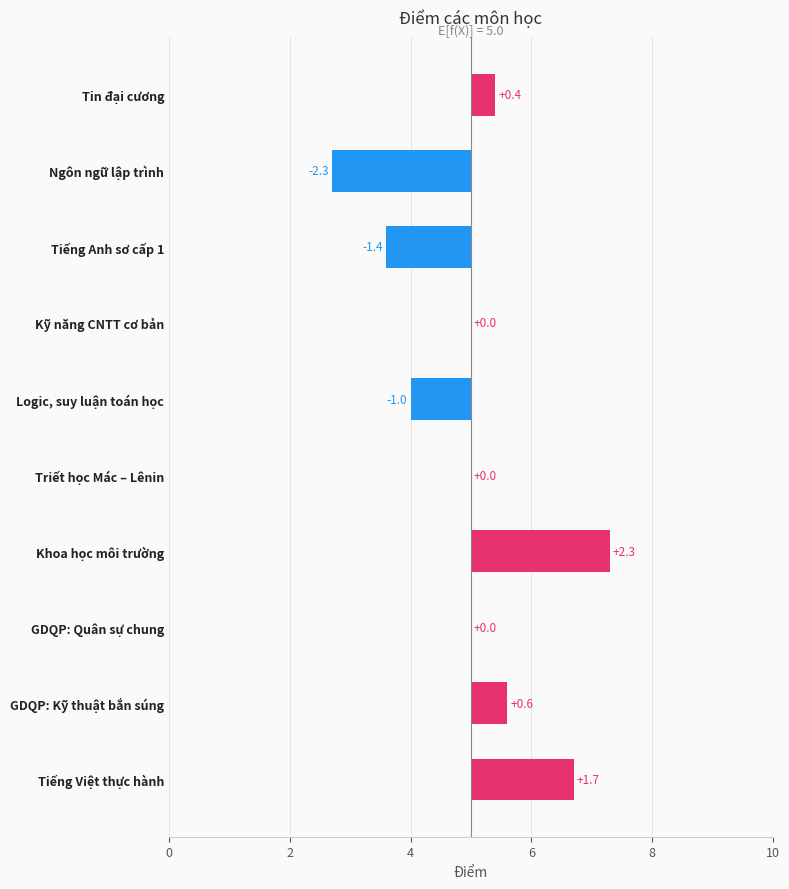

What is the difference between the maximum and minimum values?

4.6